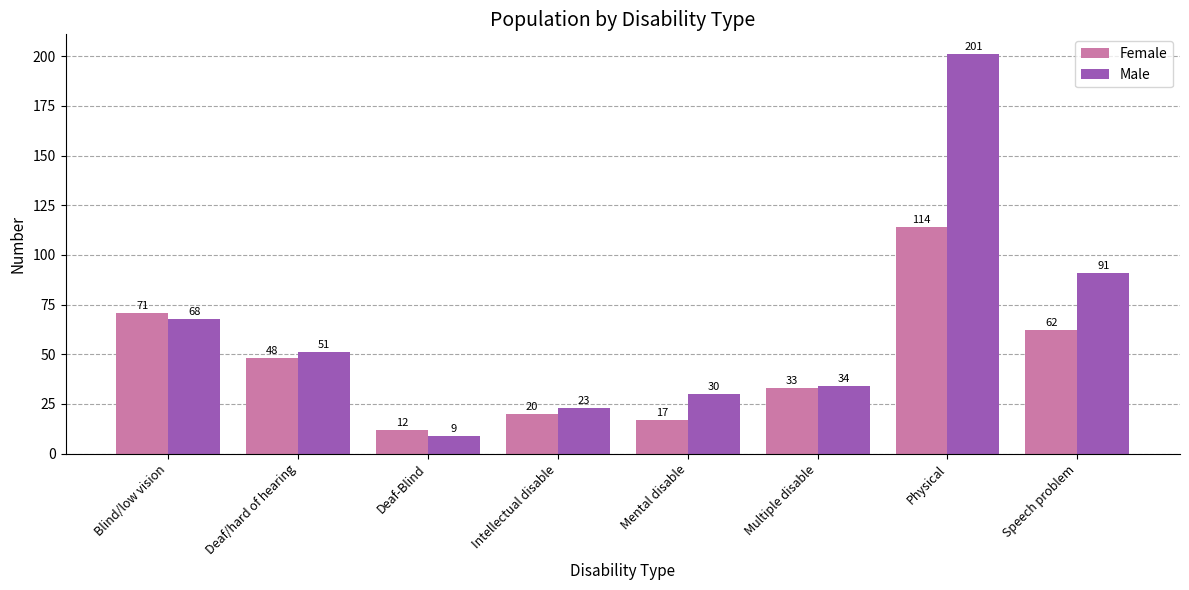

Between Multiple disable and Physical, which series saw the biggest shift?

Male